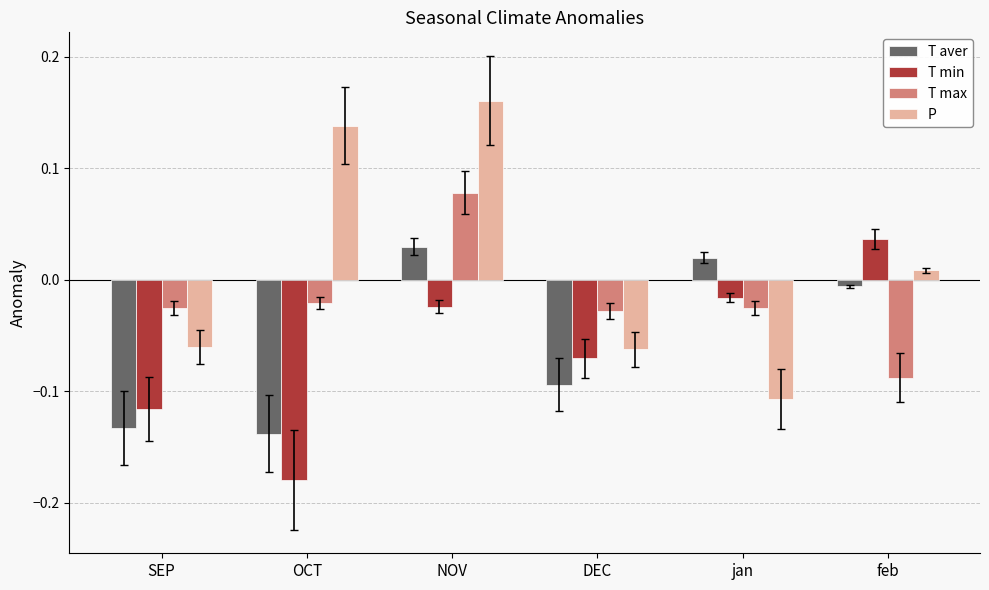

At how many categories does at least one series exceed 0?

4